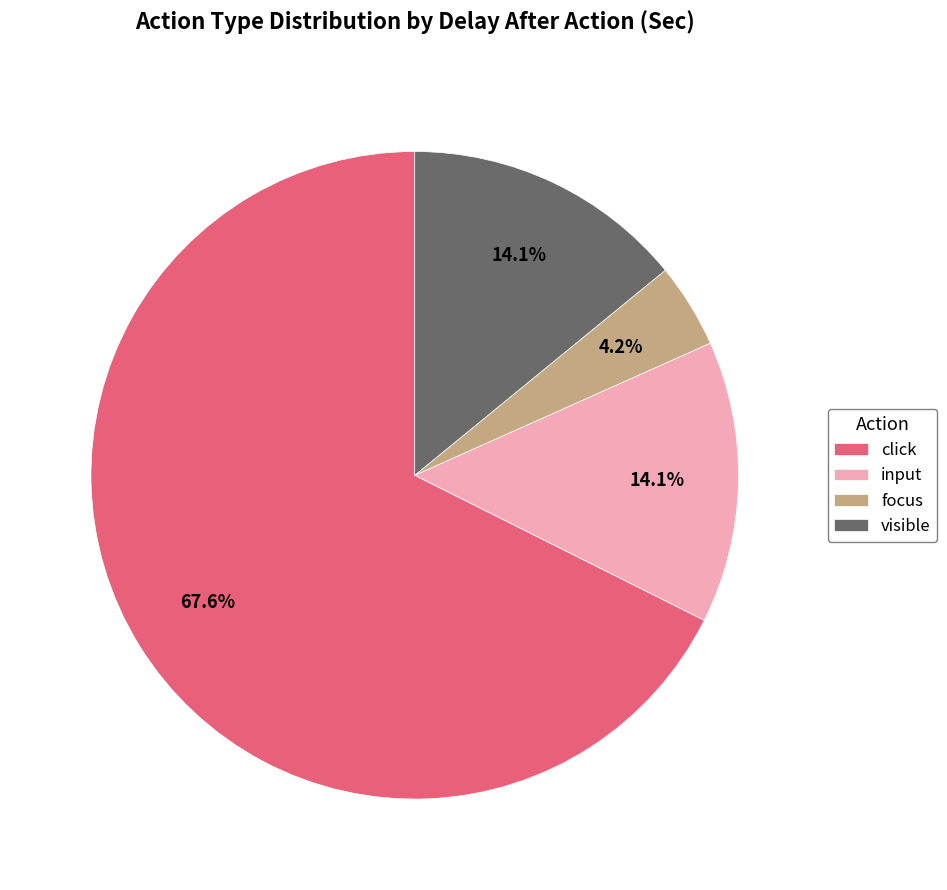

Is it true that click is 22% of the pie?

False